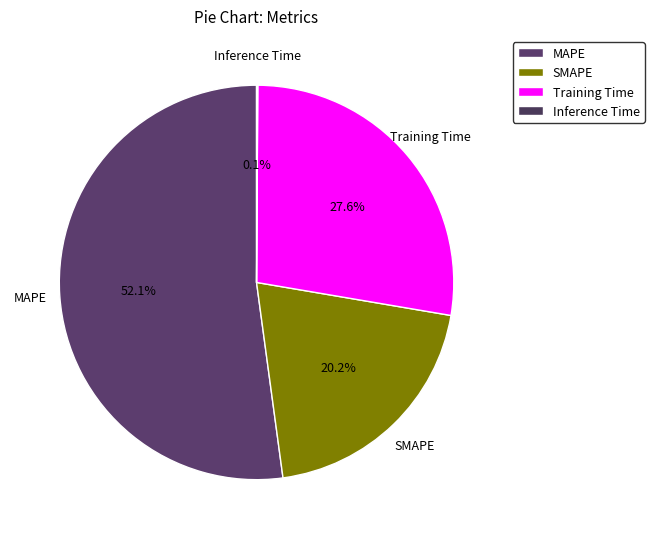

The Inference Time slice represents 0% of the pie. True or false?

True